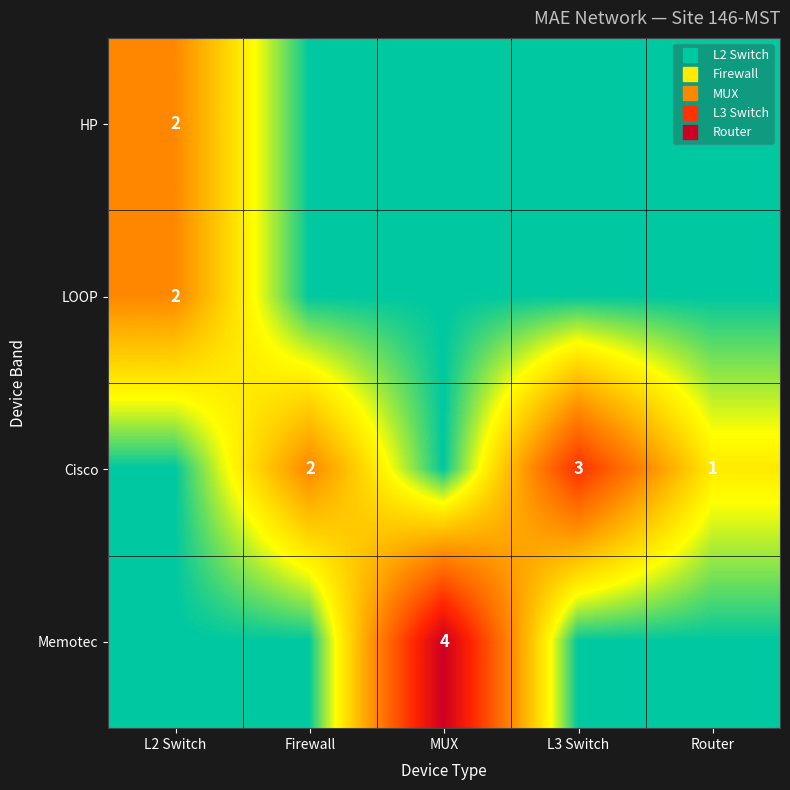

True or false: Memotec has a value of 4 at MUX.

True